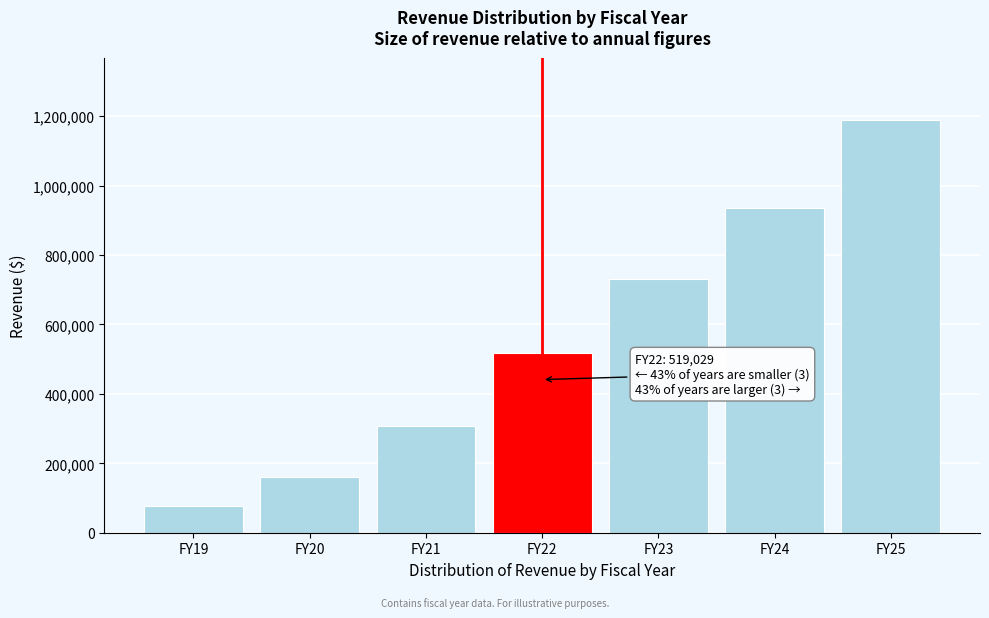

Reading right to left, extract all data points from this chart.

1190000	935770	729695	519029	308150	161123	78089